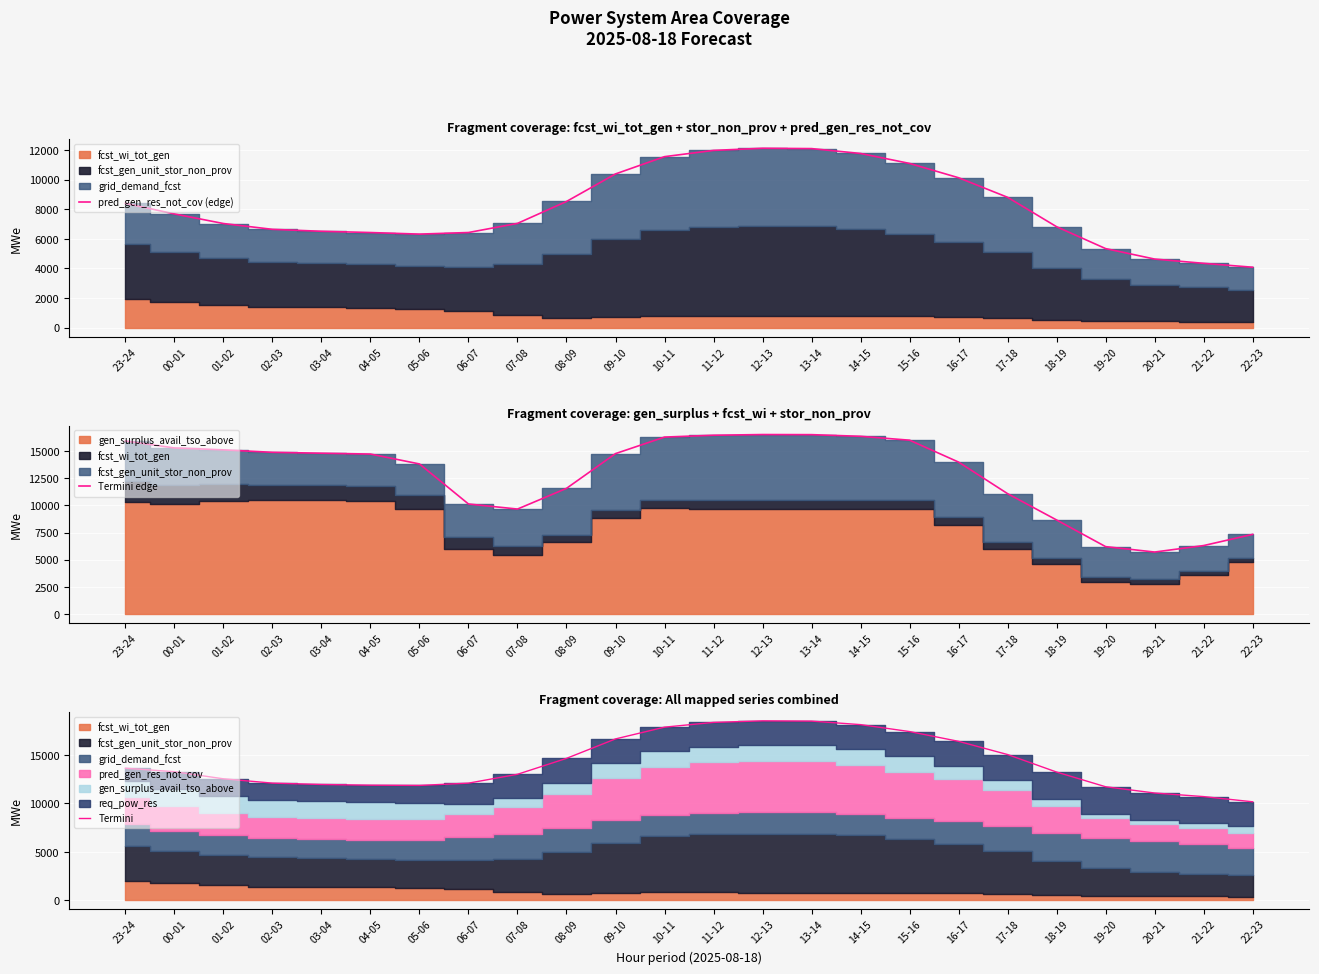

The Termini series shows 7342.7 at 05-06. True or false?

False